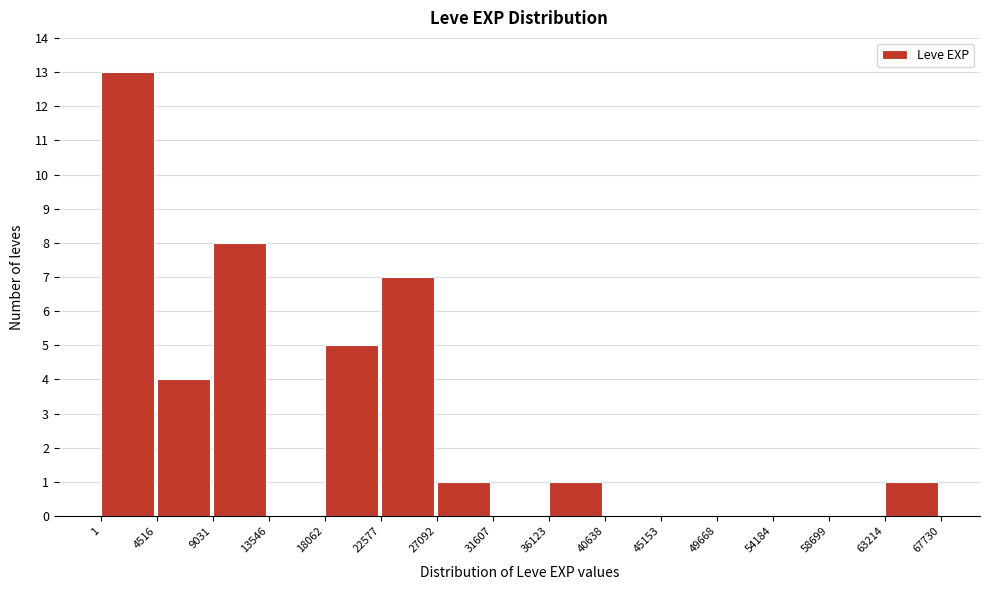

How tall is the bar that spans 4516 to 9031 on the x-axis? The values are not printed on the chart, so give them approximately, as read against the axis.

4